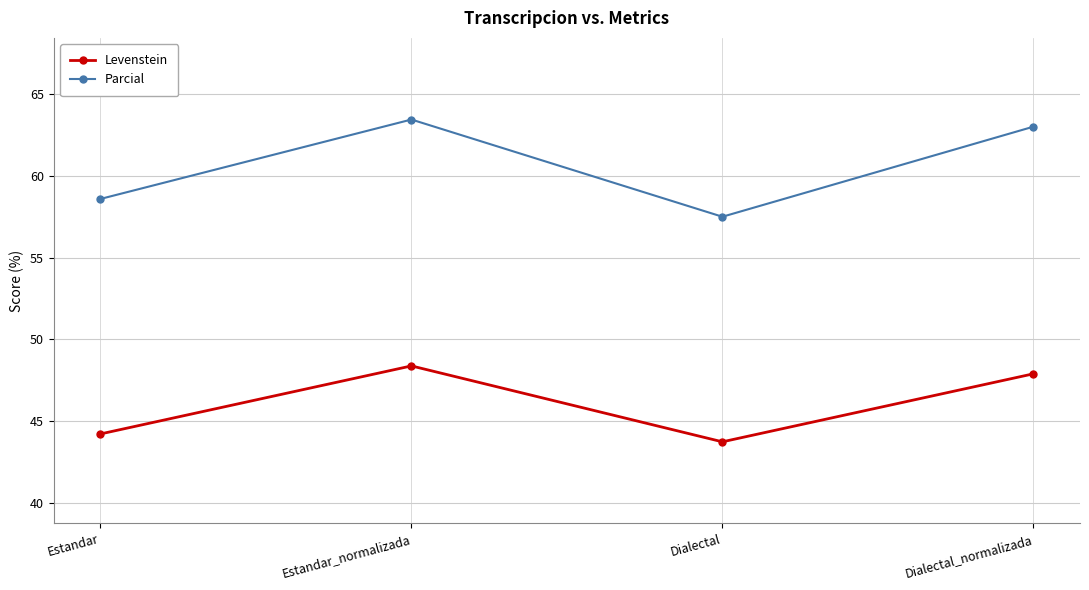

What is the difference between the highest and lowest values at Estandar_normalizada?

15.1